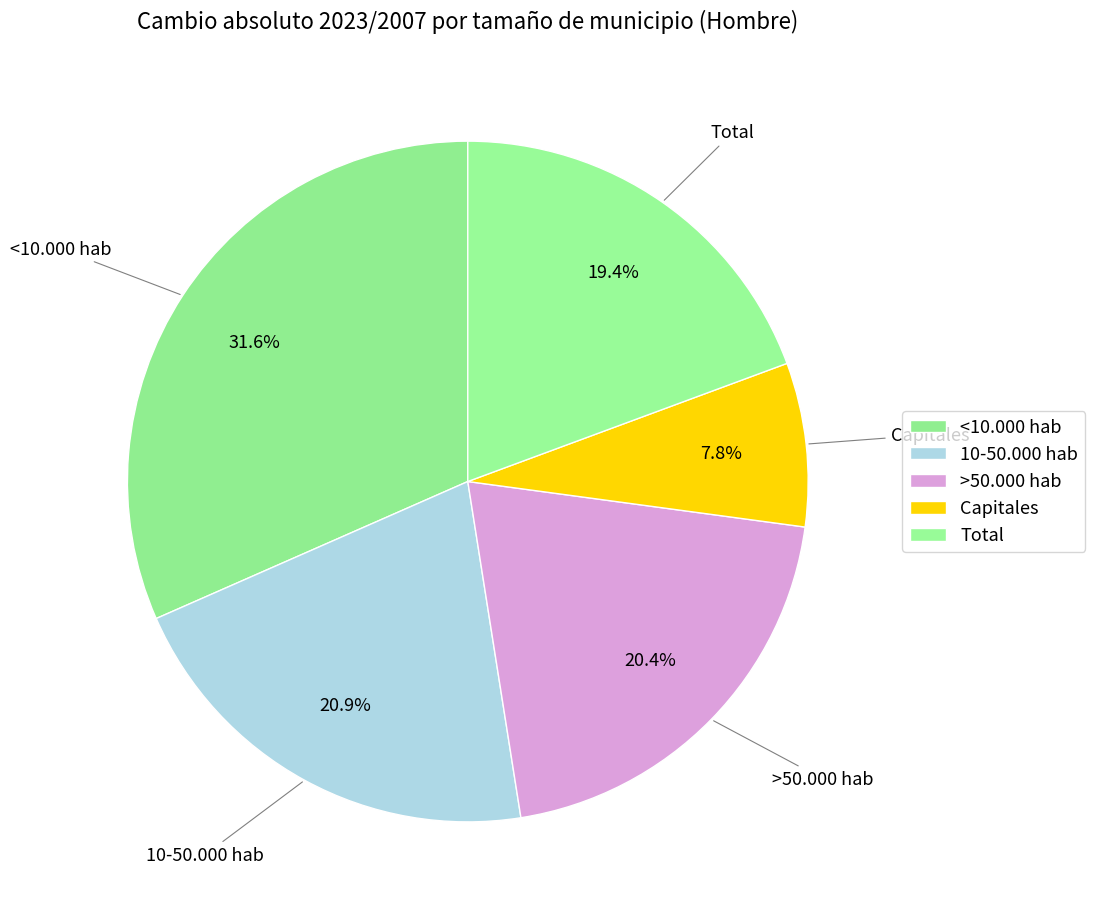

Is 10-50.000 hab the majority of the pie?

No